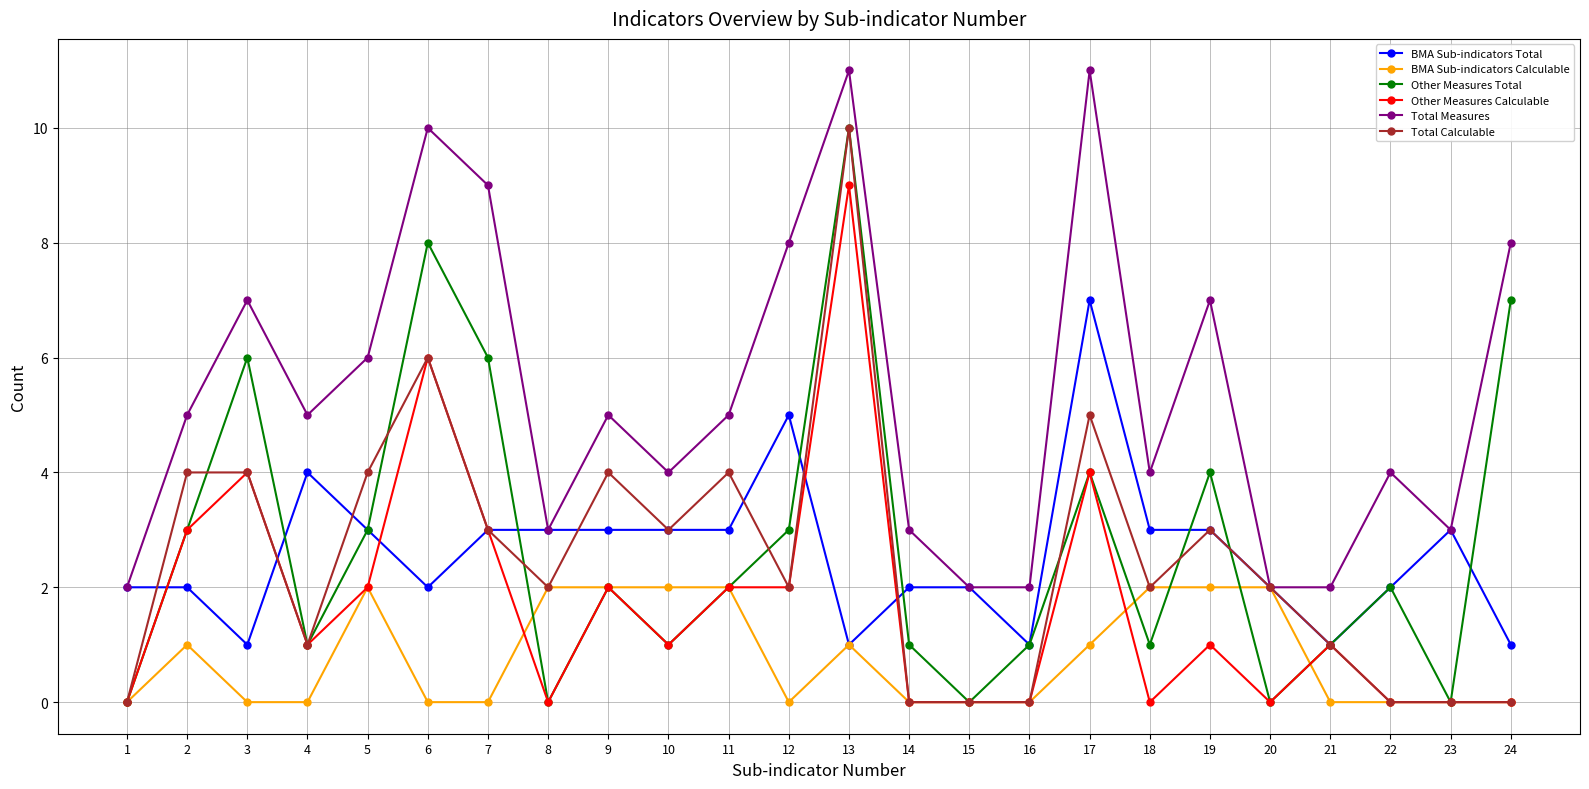

Where is the first local minimum for Total Measures?

4